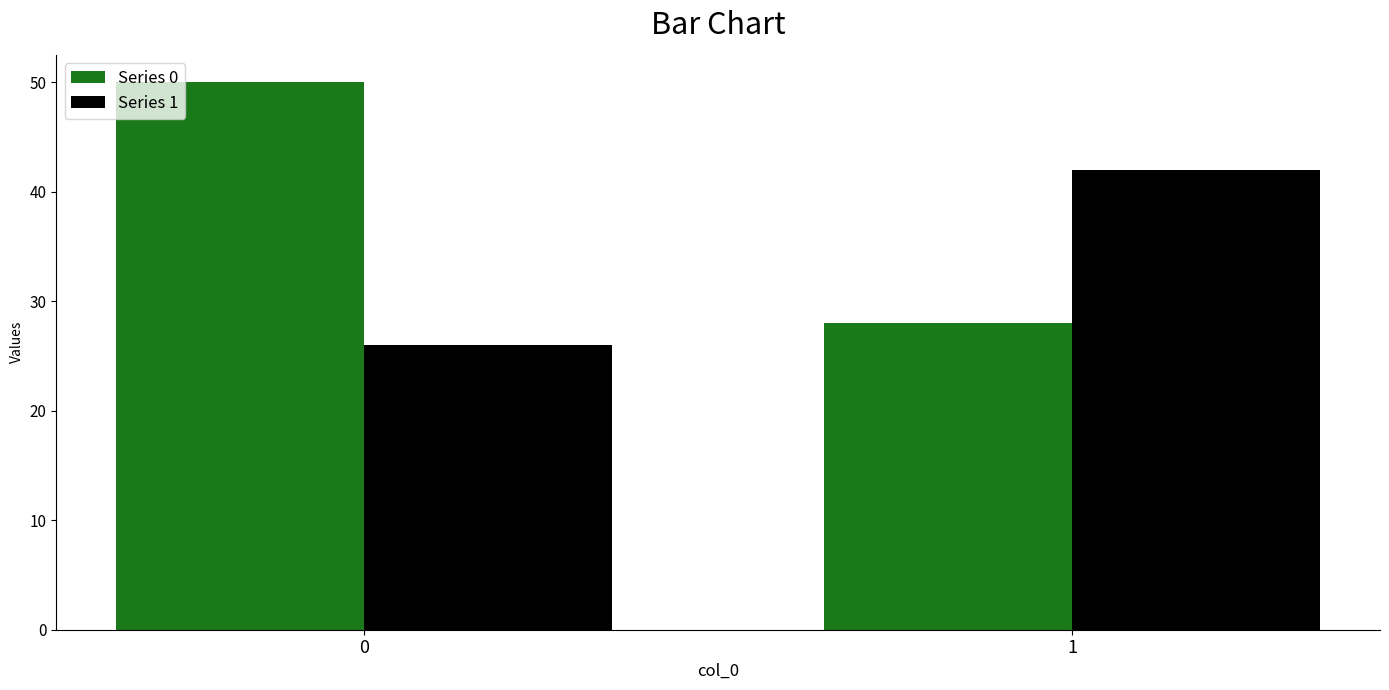

At how many categories does at least one series exceed 34?

2